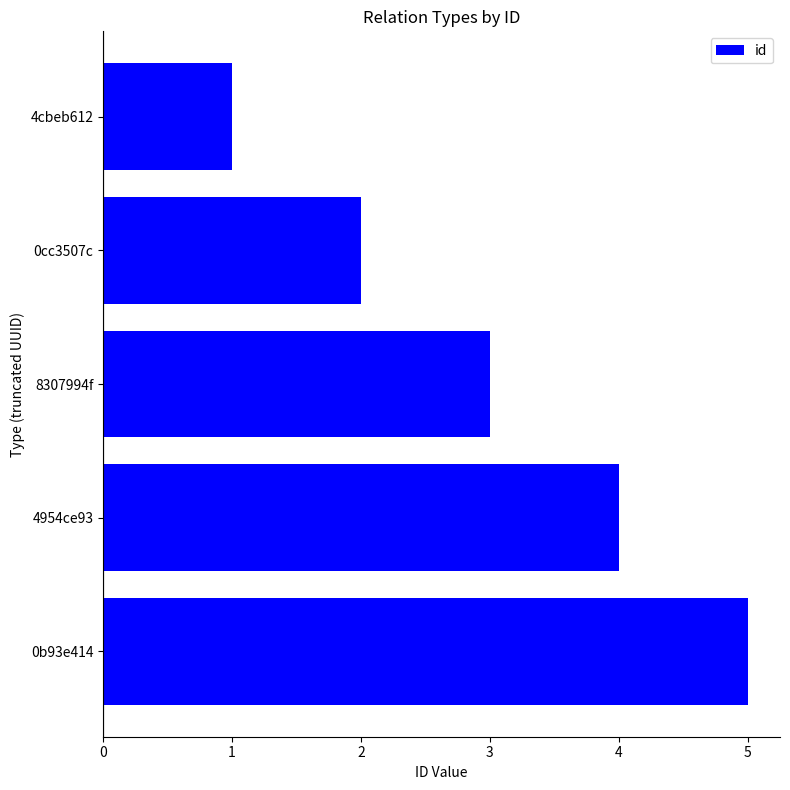

What is the average value?

3